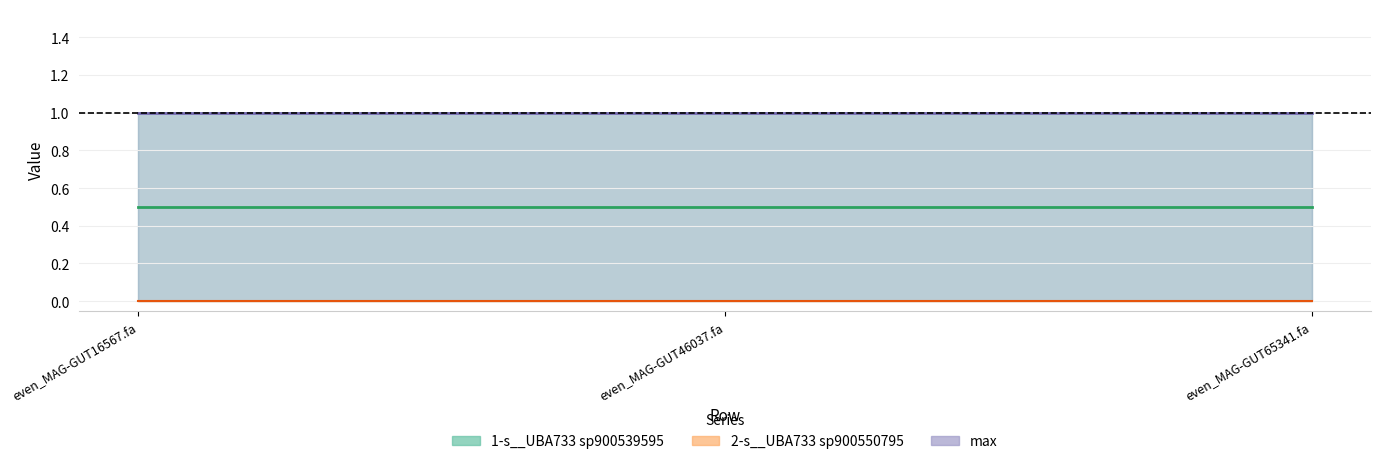

Is the value of 2-s__UBA733 sp900550795 at even_MAG-GUT46037.fa greater than the value of 1-s__UBA733 sp900539595 at even_MAG-GUT16567.fa?

No